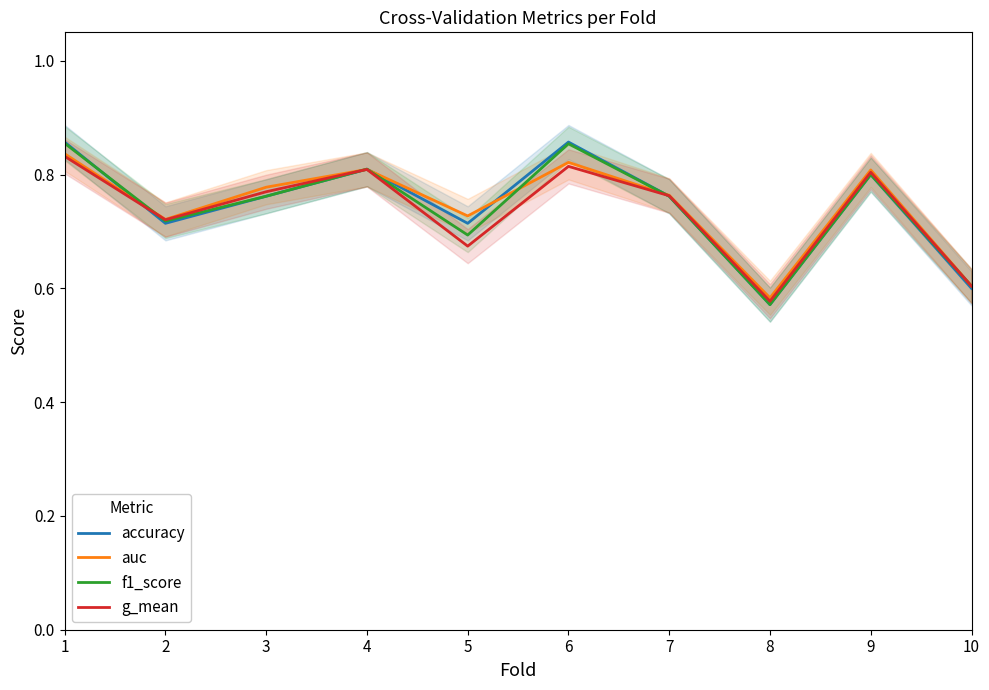

How many series are shown in this chart?

4